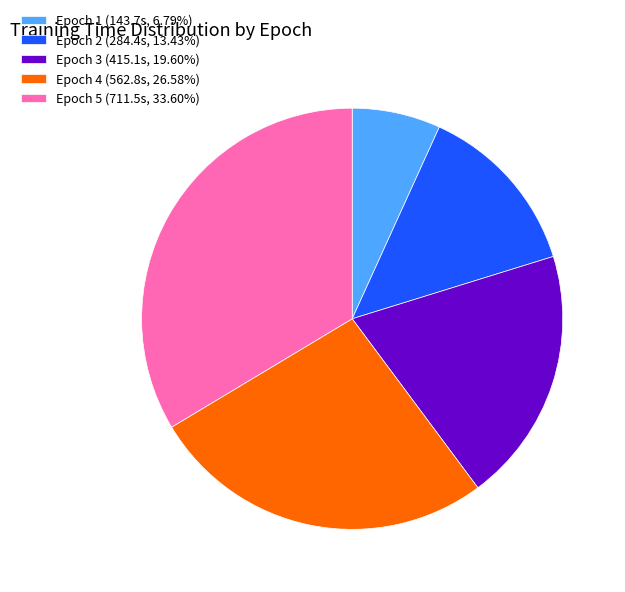

Does any single category account for the majority?

No